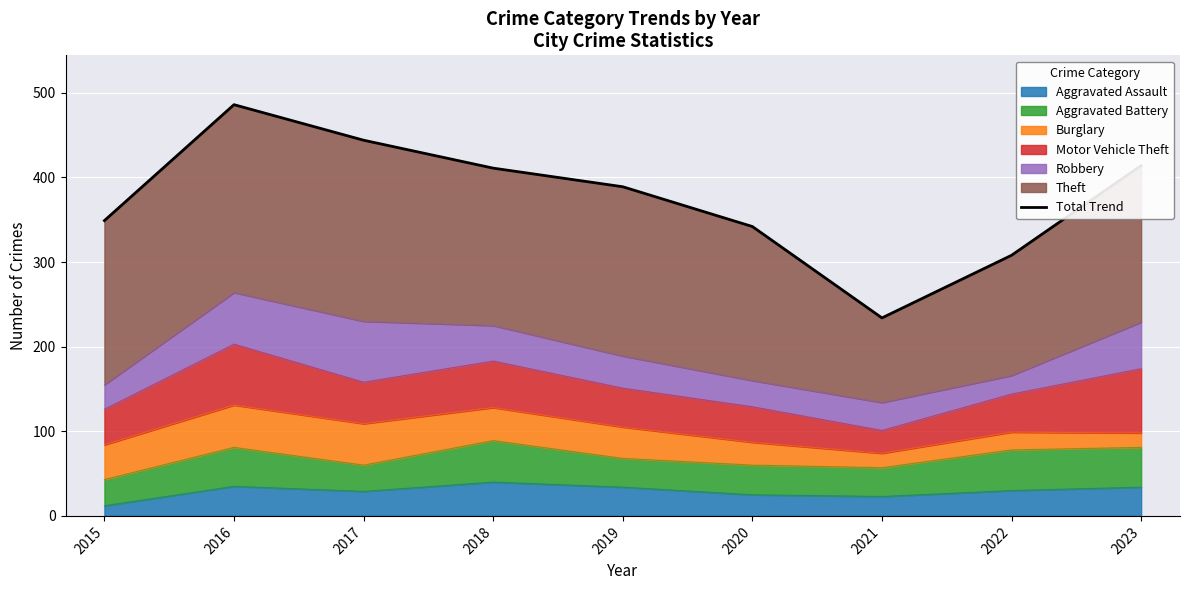

What is the value of the 7th point from the left?

234